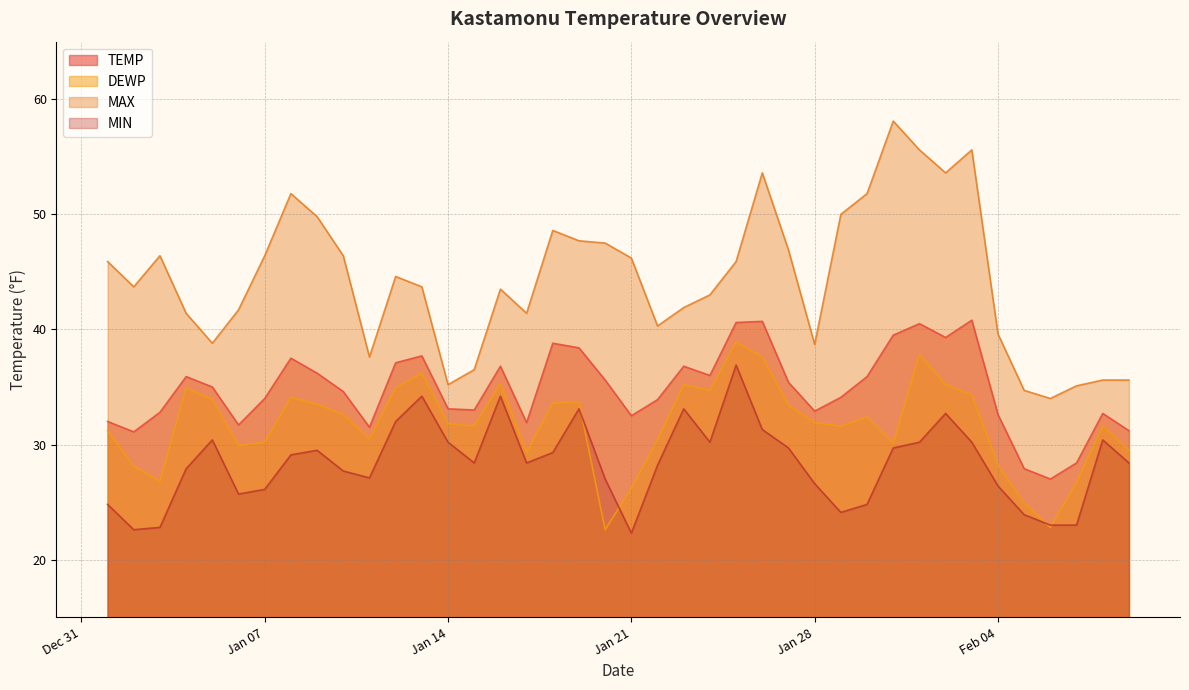

What is the approximate value of TEMP at 2025-01-16?

36.8